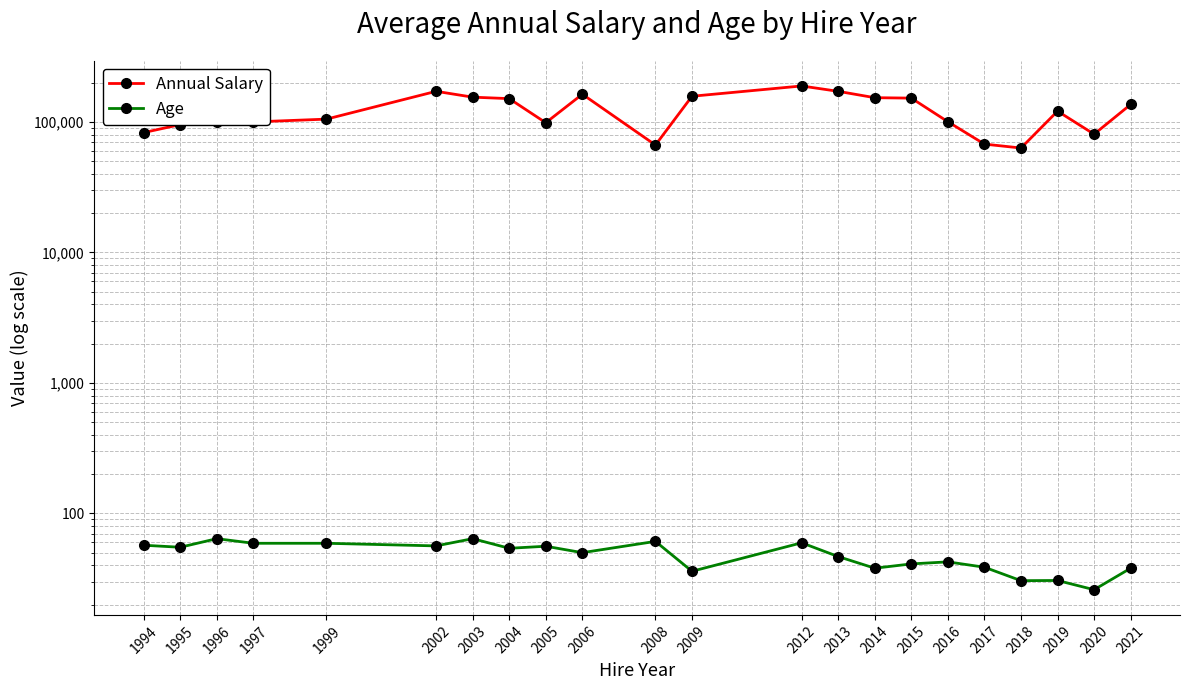

Count the number of data series in this chart.

2